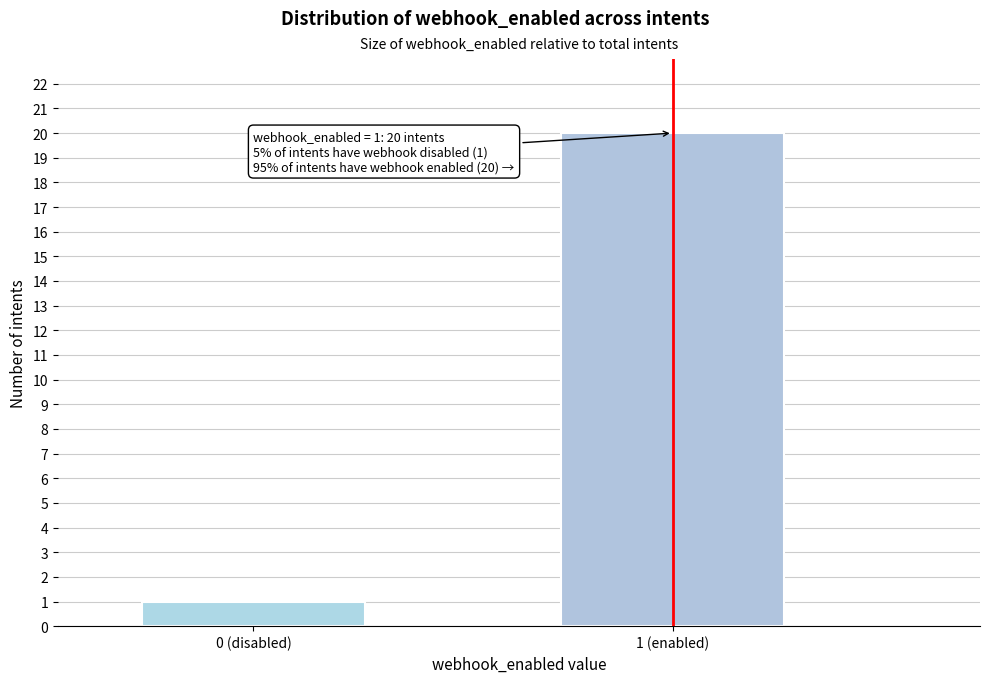

Reading left to right, transcribe all the data shown in this chart.

0 (disabled)=1	1 (enabled)=20